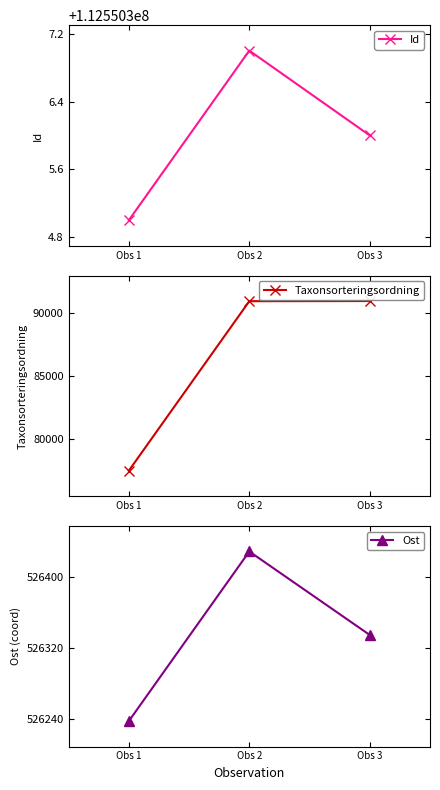

Which series changed the most between Obs 2 and Obs 3?

Ost